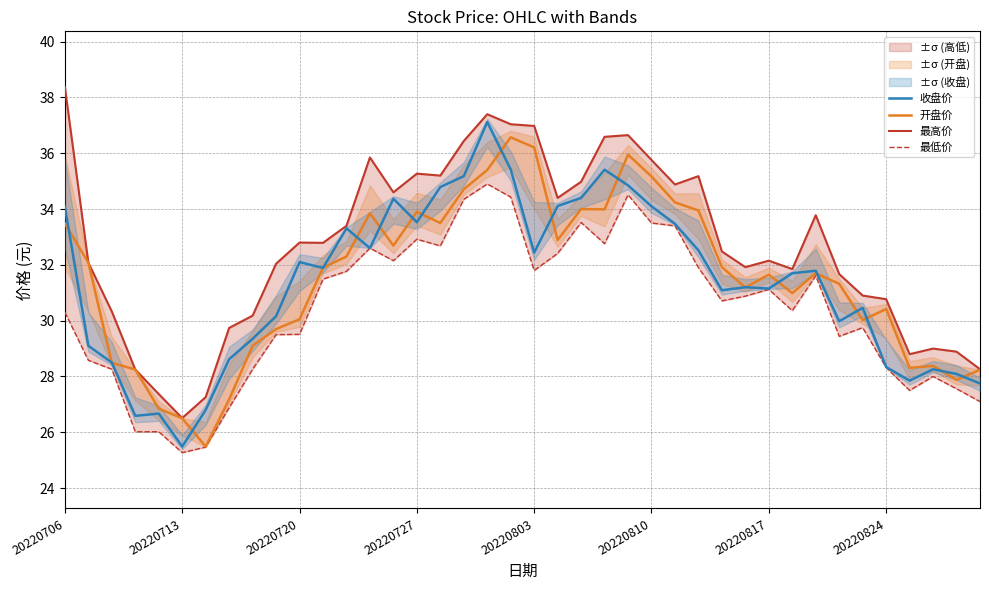

True or false: 开盘价 has a value of 23.0 at 20220727.

False